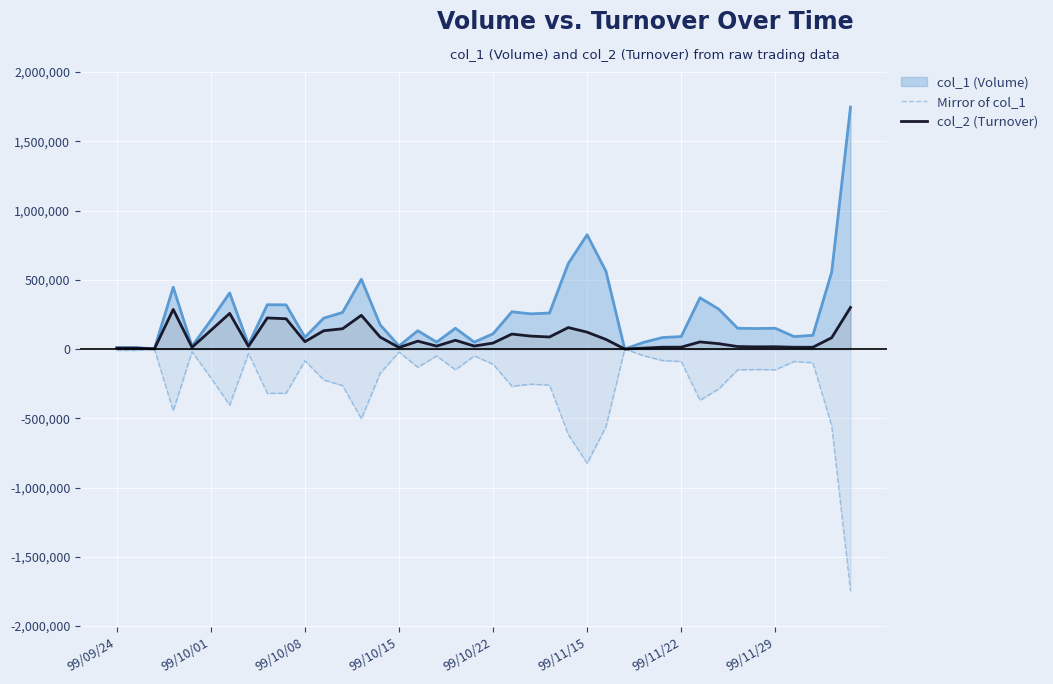

Rank the series by their average value, from lowest to highest.

Mirror of col_1, col_2 (Turnover), col_1 (Volume)